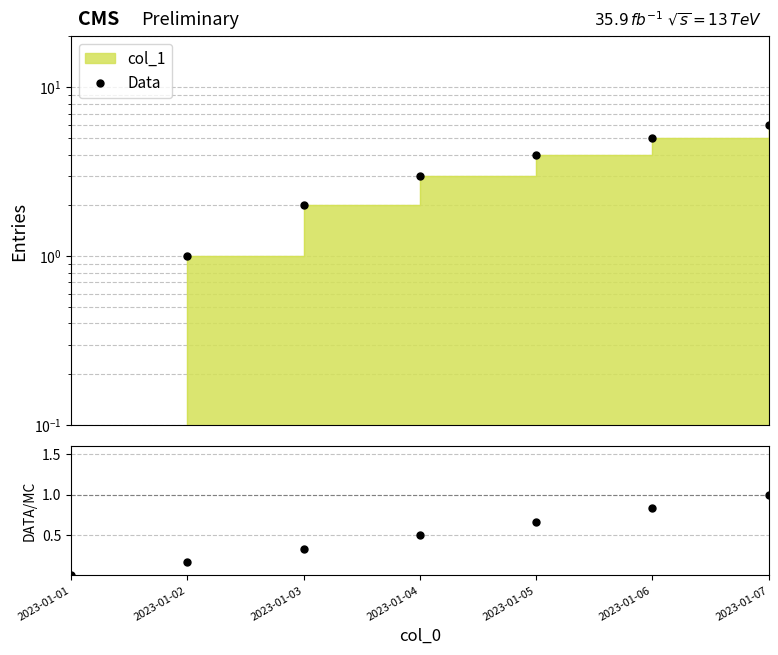

How many data points are less than 3?

3